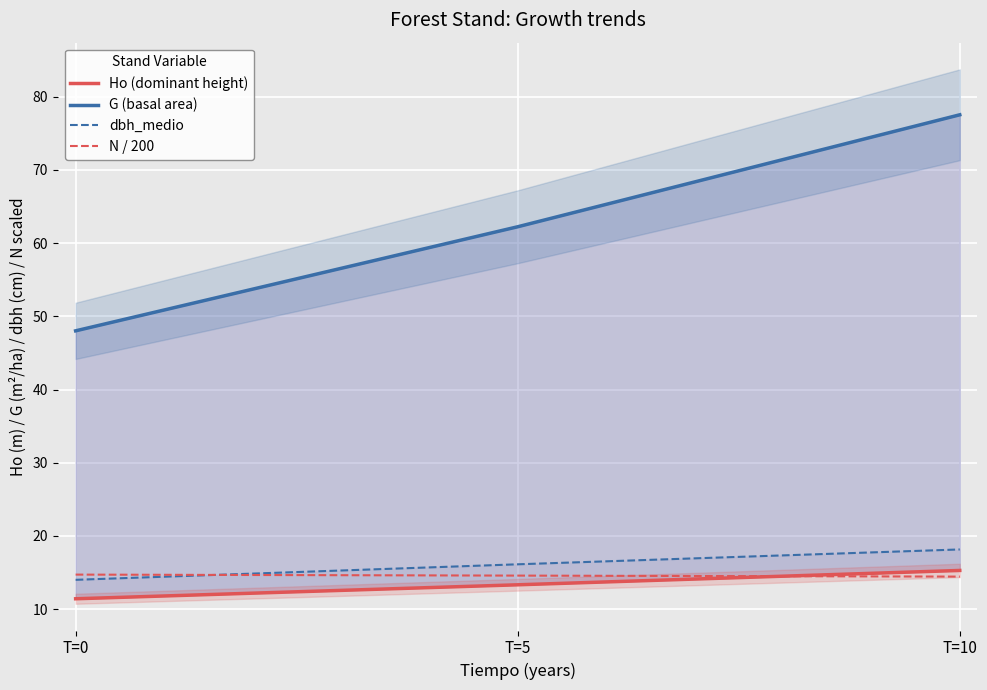

How many values in the dbh_medio series exceed 16?

2